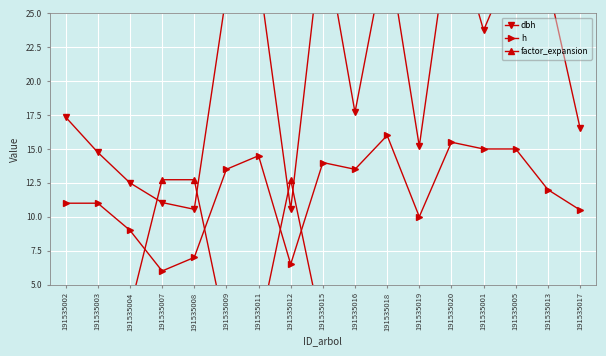

What is the minimum value for h?

6.0